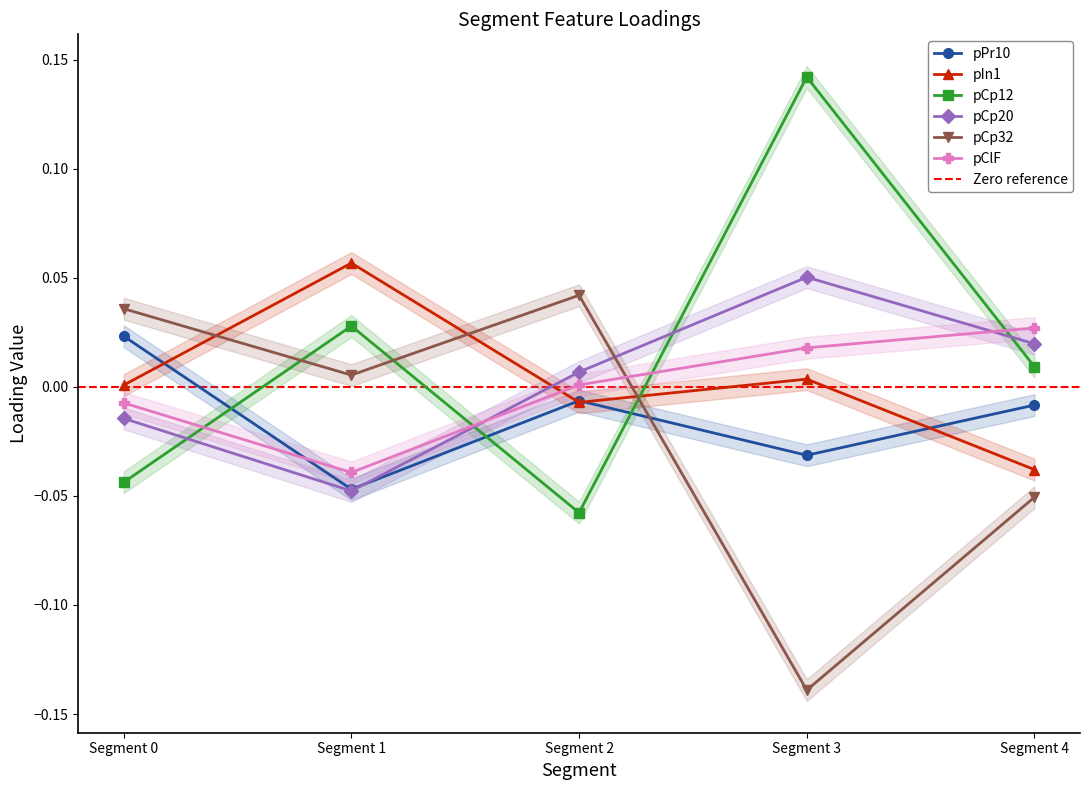

The pCp12 series shows 0.0 at Segment 4. True or false?

True